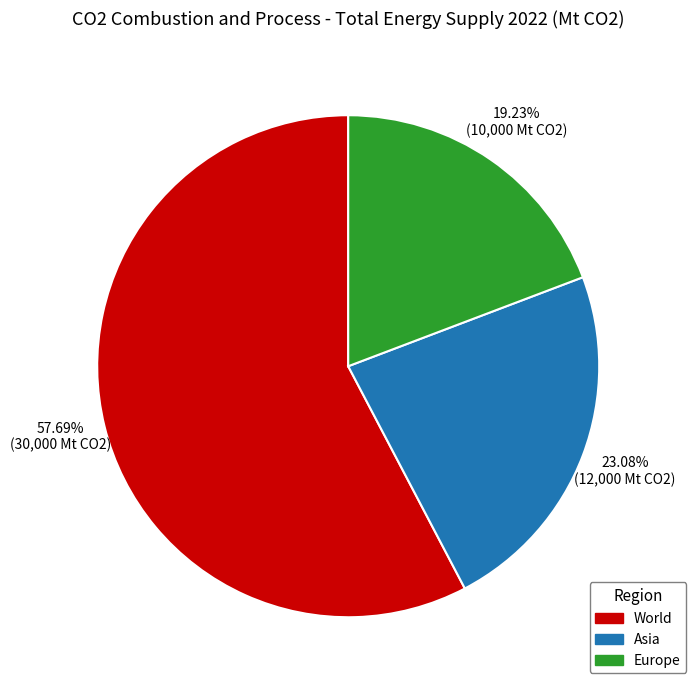

How many slices are in this pie chart?

3